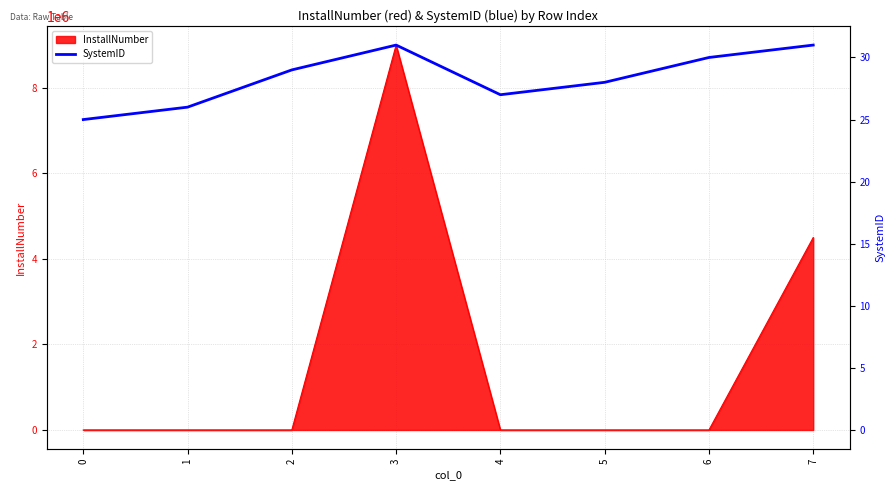

Reading left to right, what are all the values shown in this chart?

25	26	29	31	27	28	30	31